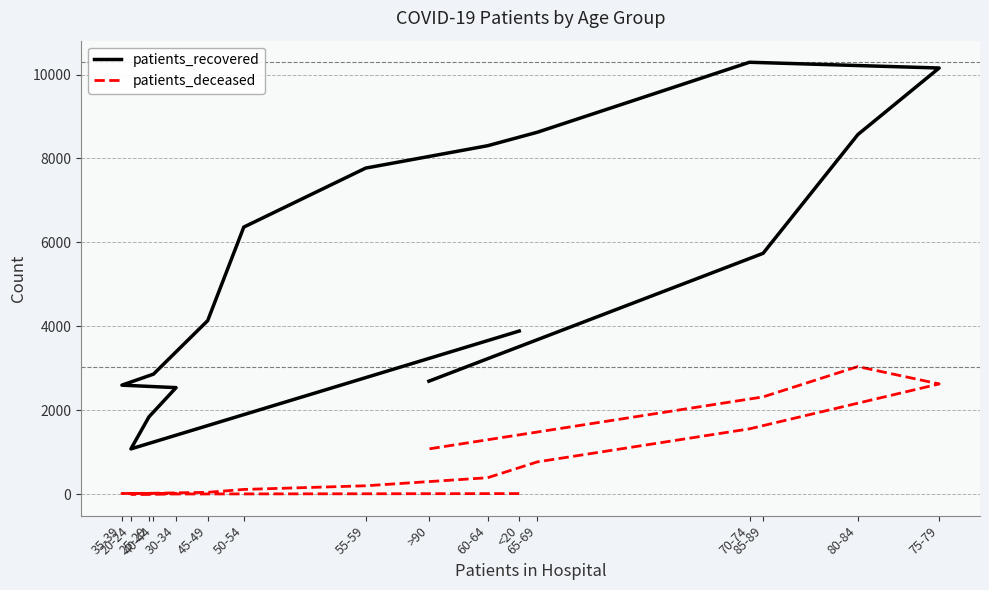

What is the maximum value for patients_deceased?

3041